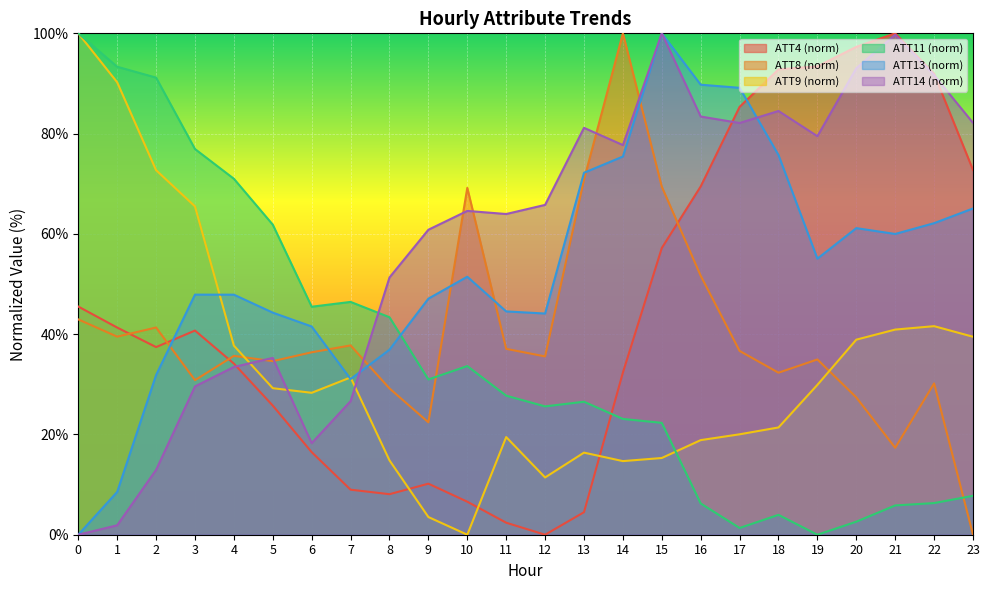

Is it true that ATT9 equals 12.2 at 22?

False